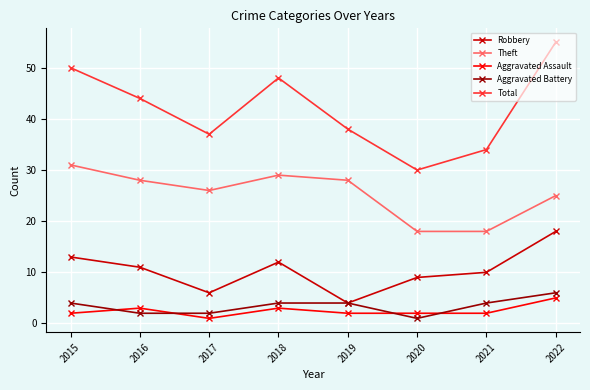

True or false: Robbery has a value of 9 at 2017.

False